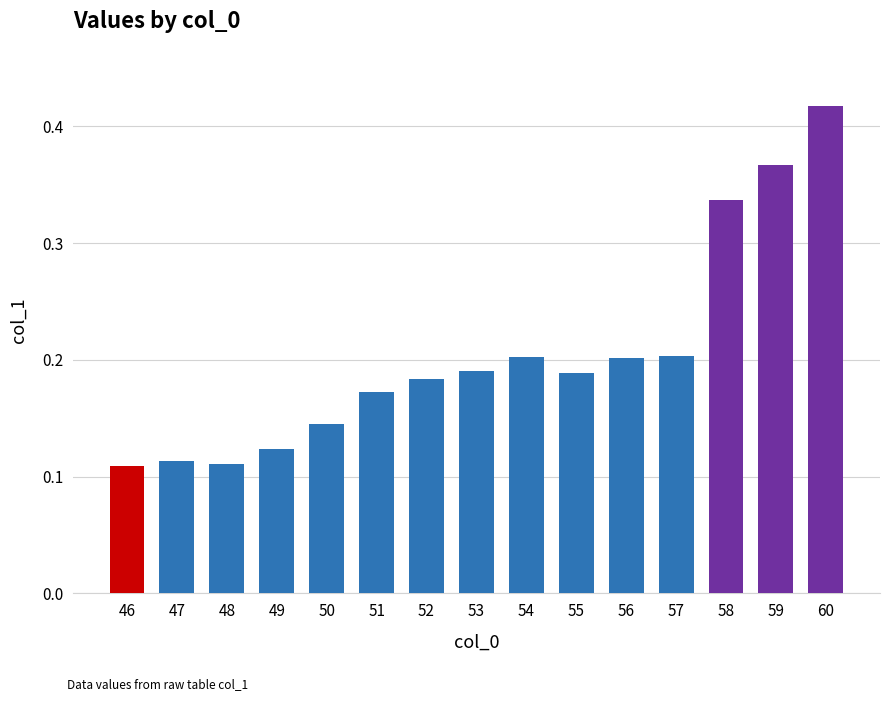

What is the sum of all values?

3.1